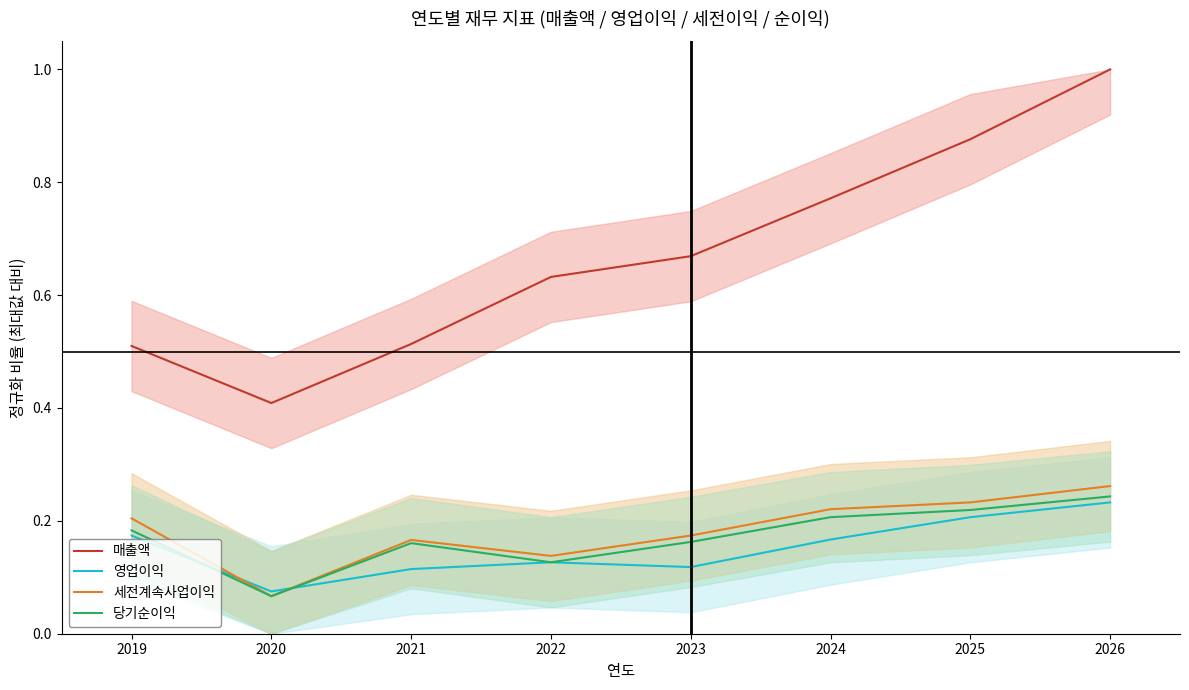

Which label corresponds to the largest value in the chart?

2026